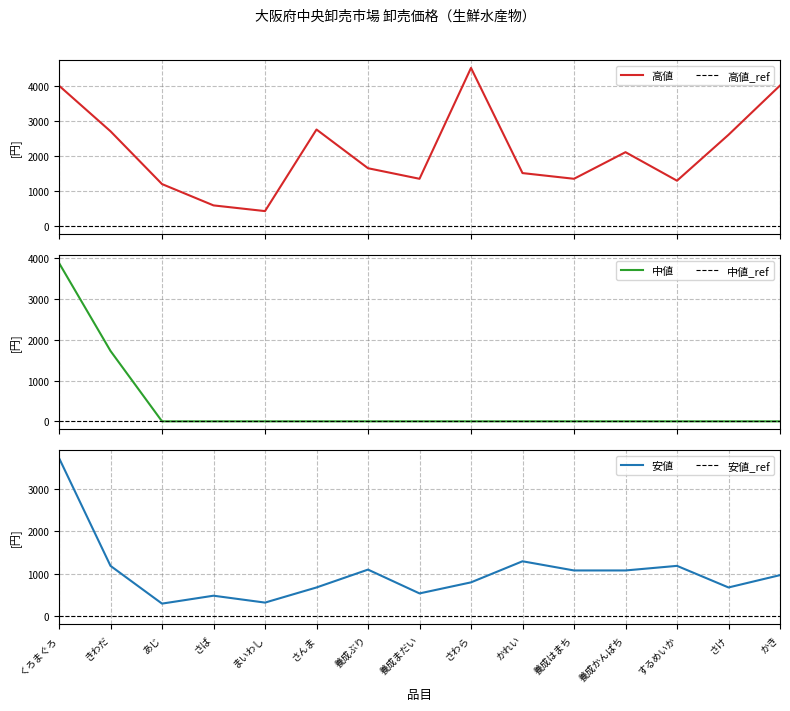

What is the label of the 13th point from the left?

するめいか